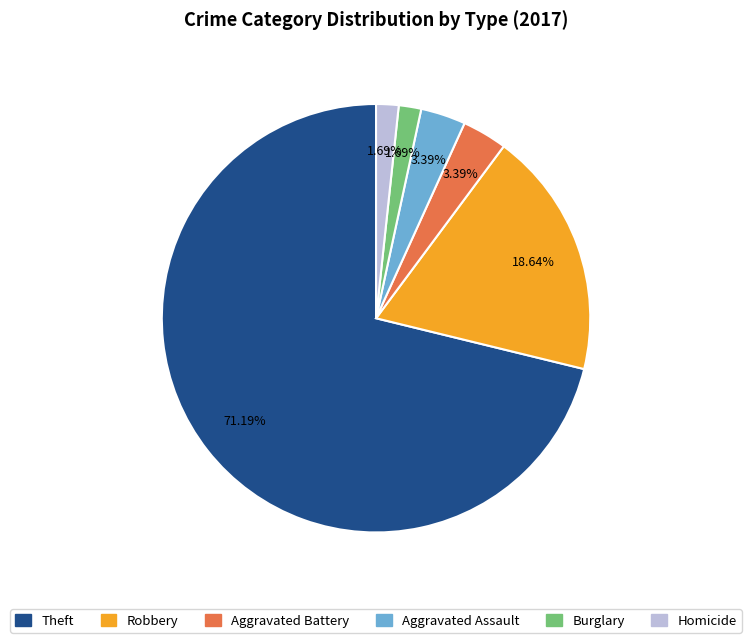

Does any single category account for the majority?

Yes